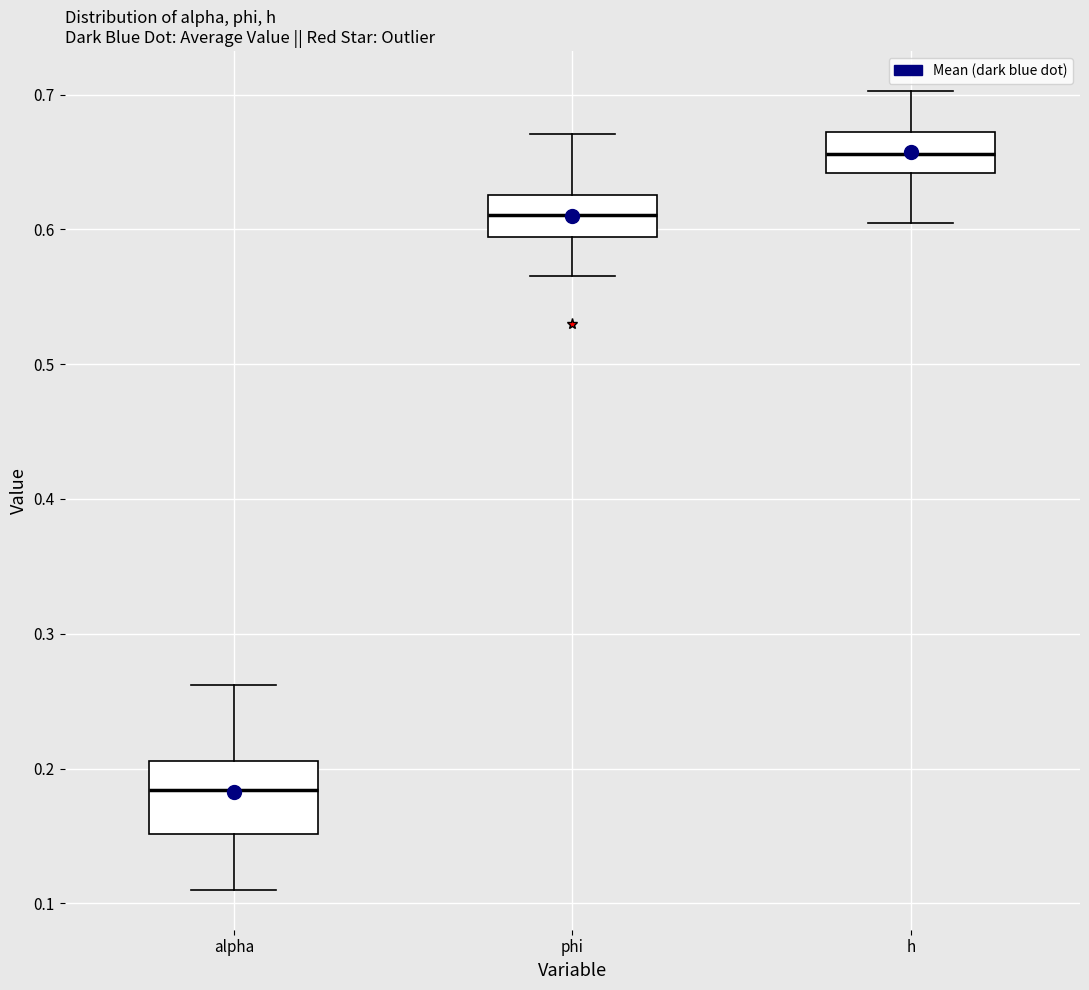

Where does the upper whisker of the box for h end on the y-axis? The values are not printed on the chart, so give them approximately, as read against the axis.

0.70